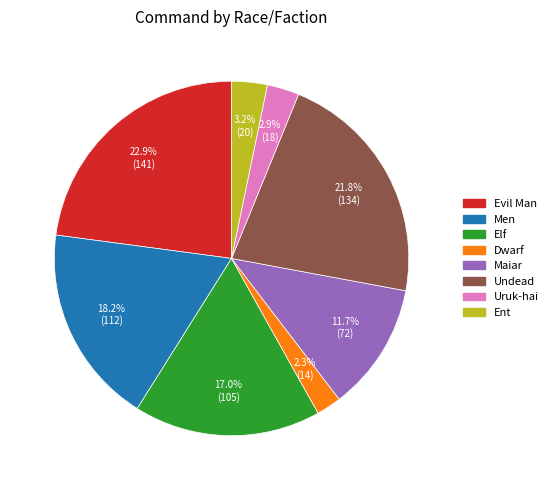

To the nearest percent, what percentage of the pie is Undead?

22%